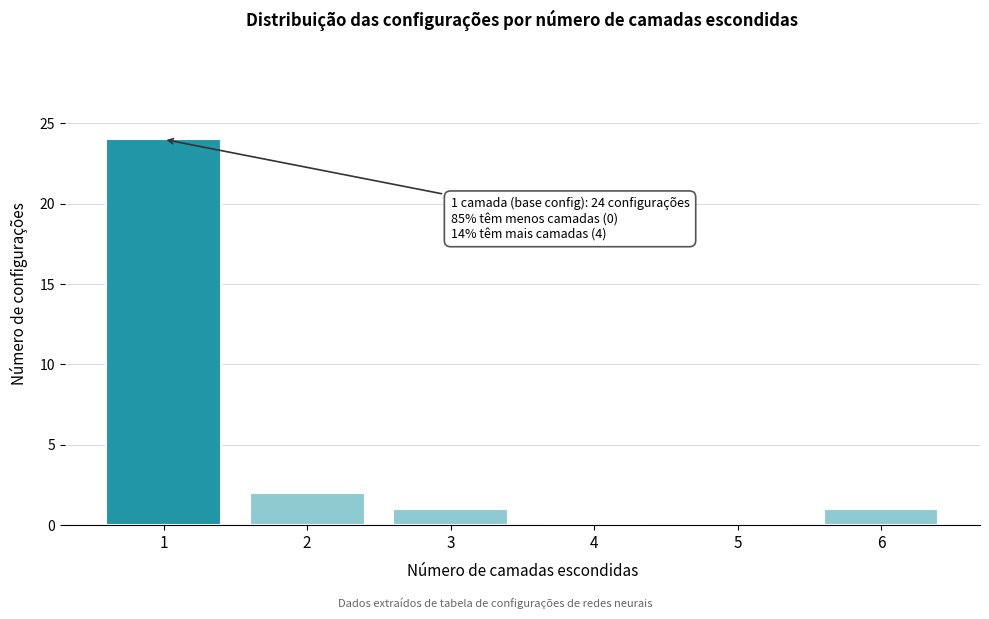

Reading left to right, extract all data points from this chart.

1=24	2=2	3=1	4=0	5=0	6=1